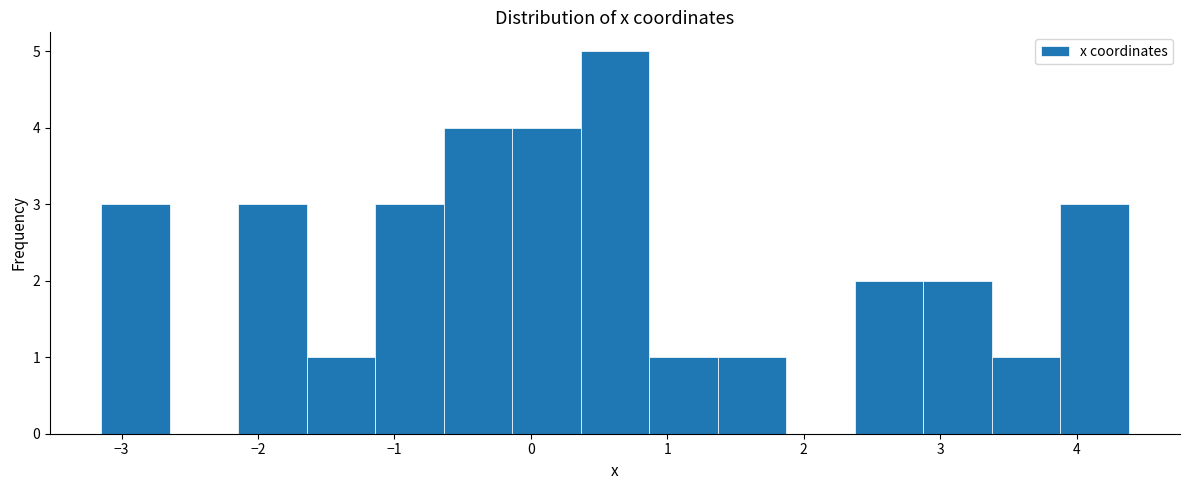

Which range on the x-axis has the tallest bar?

0.4 to 0.9